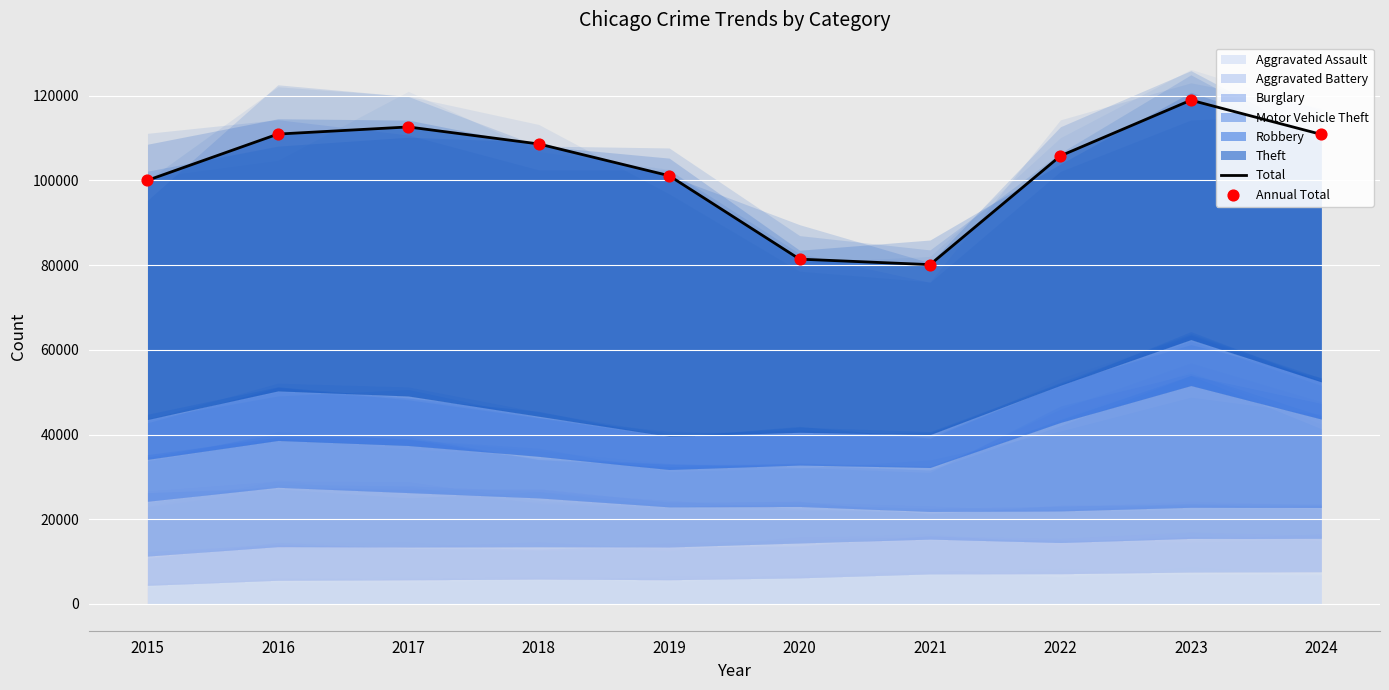

Is the value of Annual Total at 2021 greater than the value of Total at 2023?

No